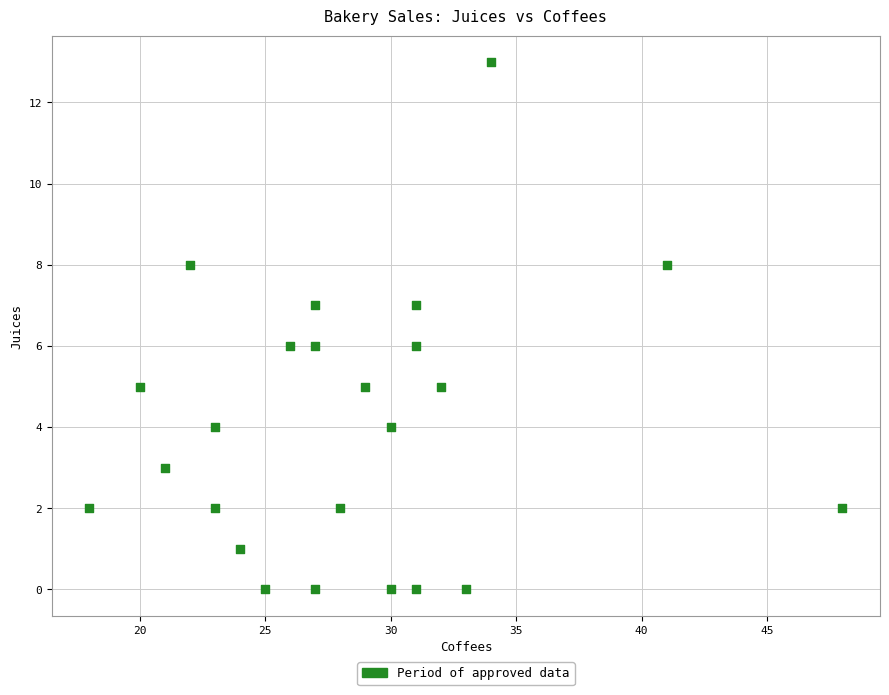

What is the range of X values (max minus min)?

30